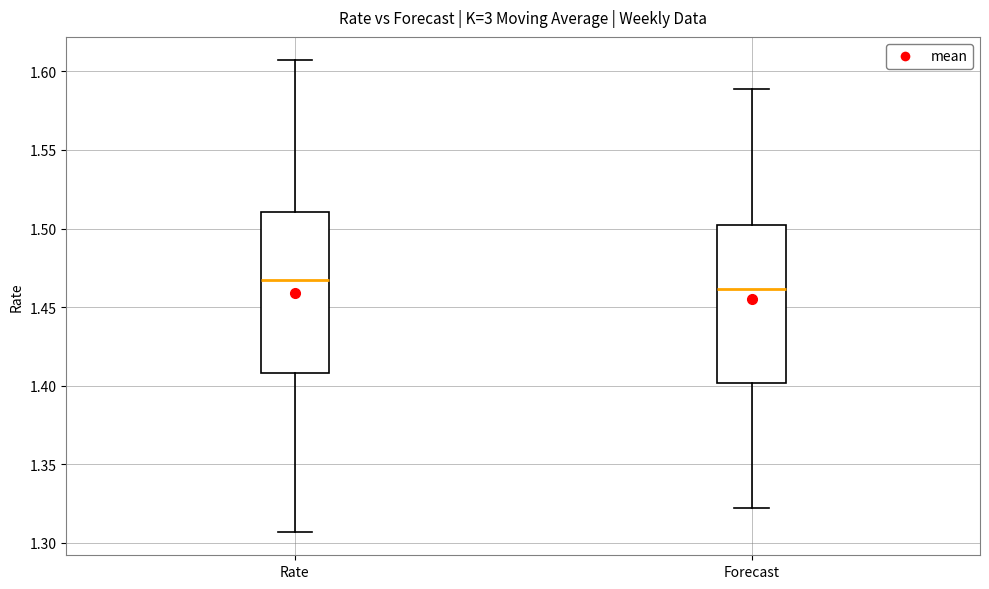

Reading left to right, read every box against the y-axis: the position of its median line, the range the box covers, and the ends of its whiskers. The values are not printed on the chart, so give them approximately, as read against the axis.

Rate: median 1.465, box 1.410 to 1.510, whiskers 1.305 to 1.605
Forecast: median 1.460, box 1.400 to 1.505, whiskers 1.320 to 1.590